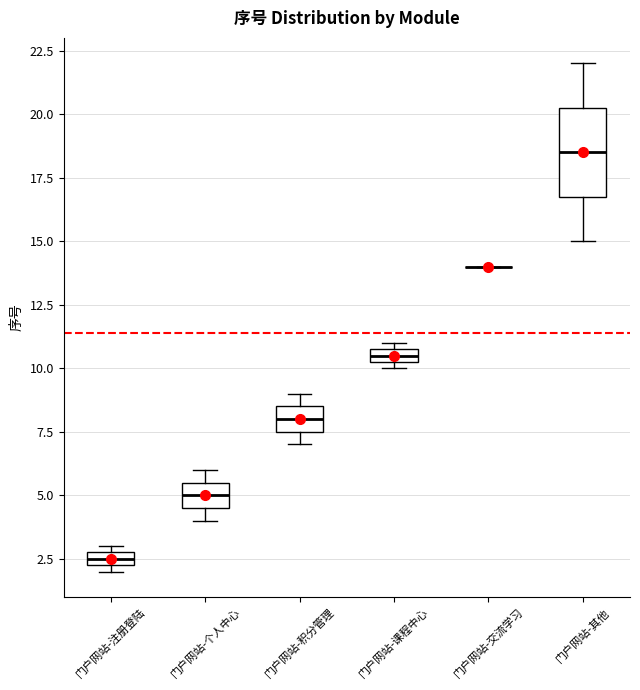

Comparing the boxes themselves (not the whiskers), which one is the tallest?

门户网站-其他